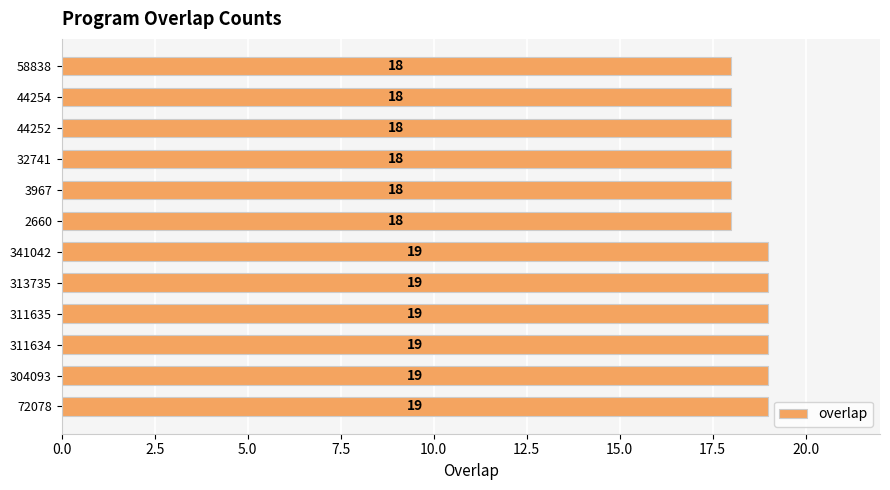

What is the maximum value shown in the chart?

19